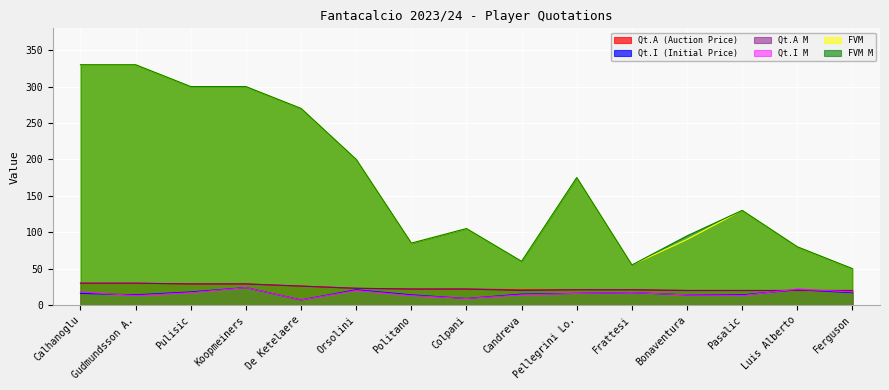

What is the difference between the maximum and minimum values in the Qt.I (Initial Price) series?

17